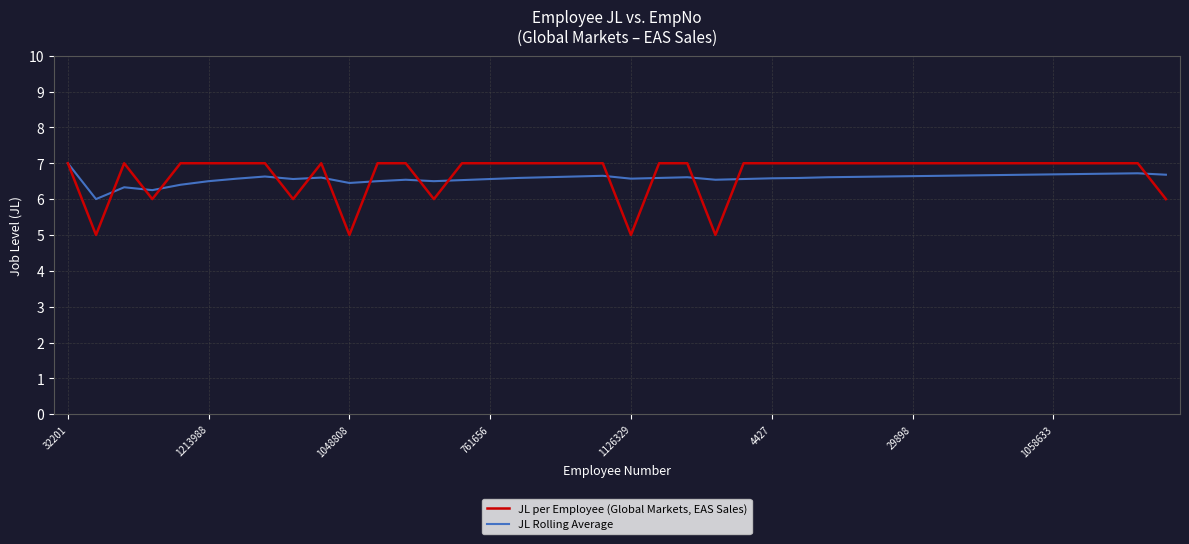

How many distinct data groups are displayed?

2